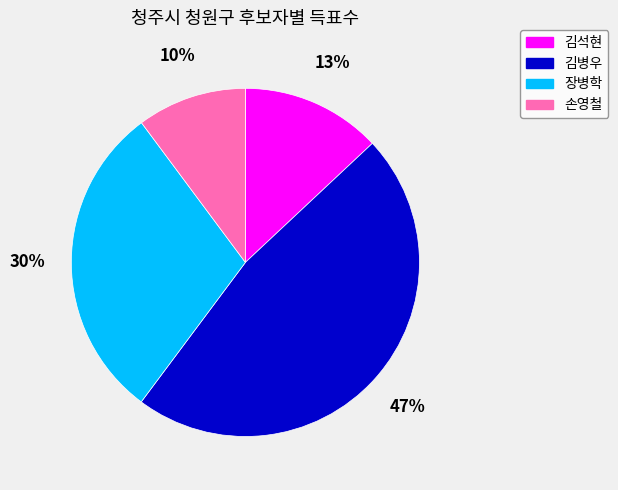

Rank the categories by value from lowest to highest.

손영철, 김석현, 장병학, 김병우